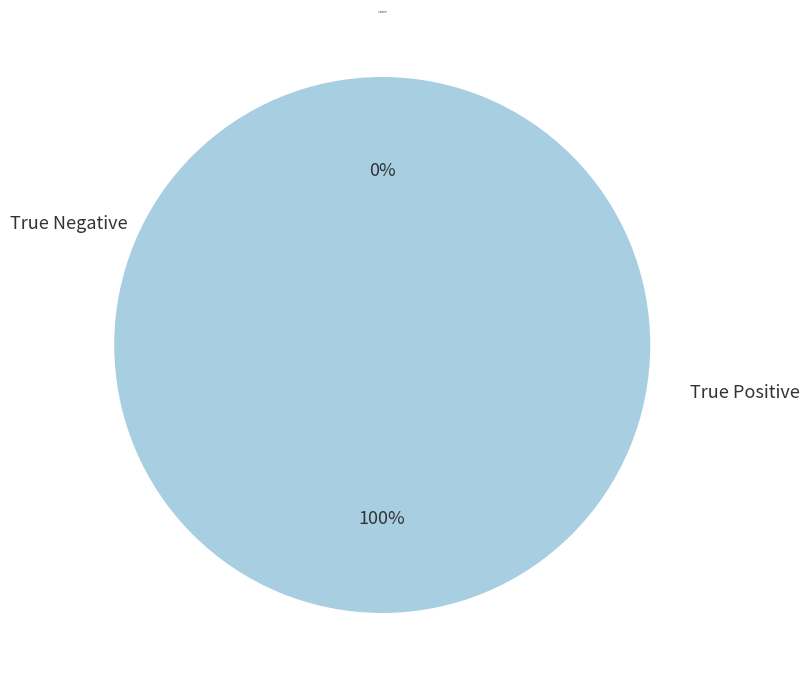

Is there a majority slice in this chart?

Yes